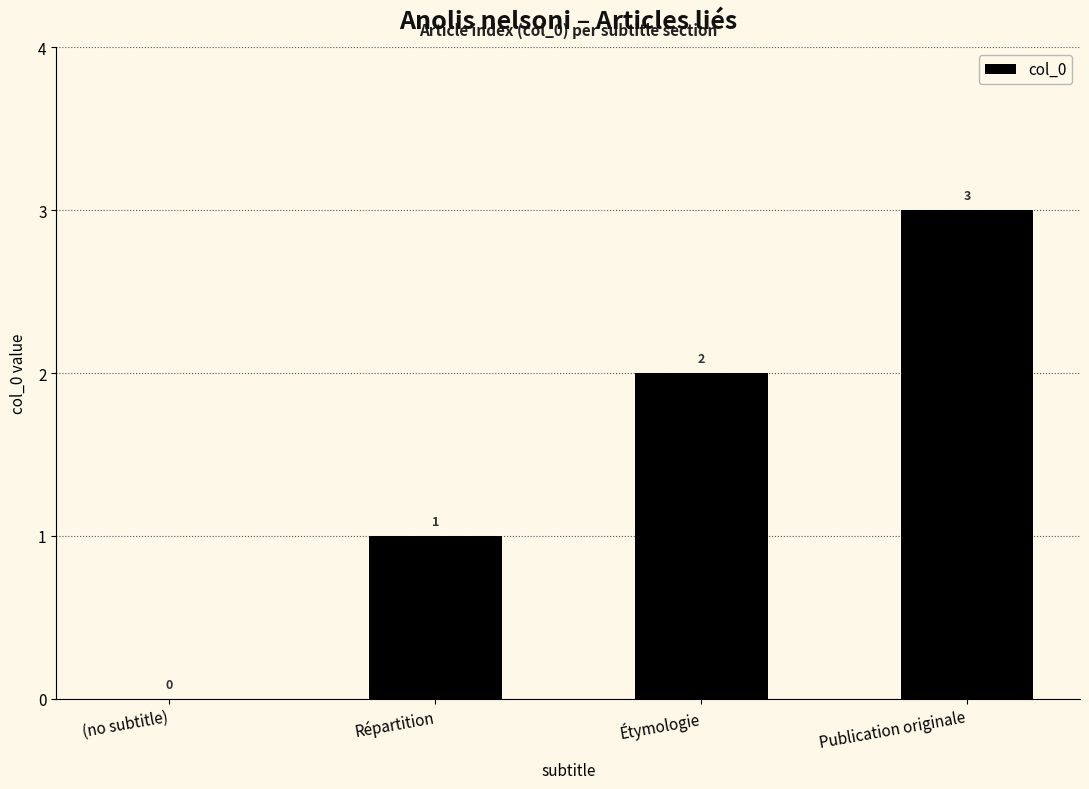

What is the change in value from (no subtitle) to Répartition?

+1